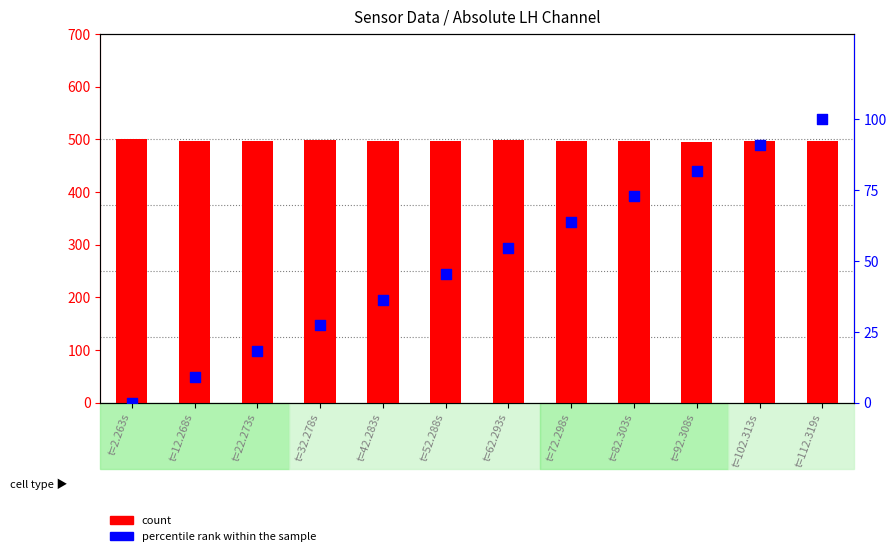

Which series contains the lowest Y value?

percentile rank within the sample